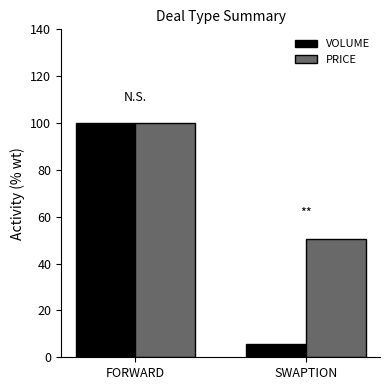

At how many categories does at least one series exceed 55?

1